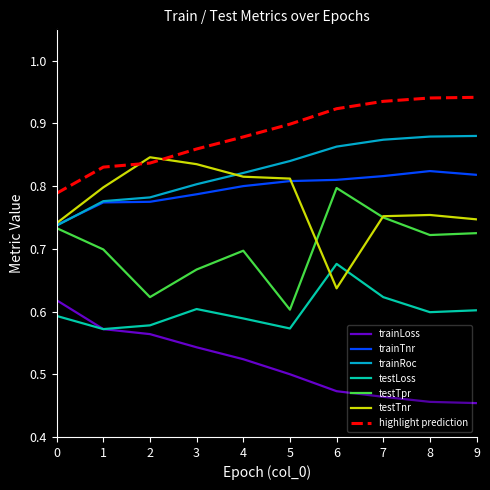

Which series has the largest total across all categories?

highlight prediction